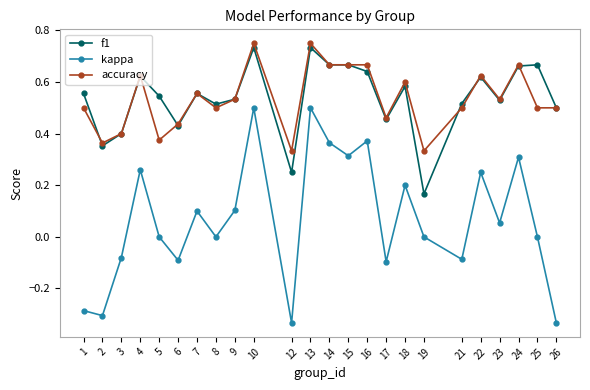

Is it true that kappa equals 0.4 at 14?

True